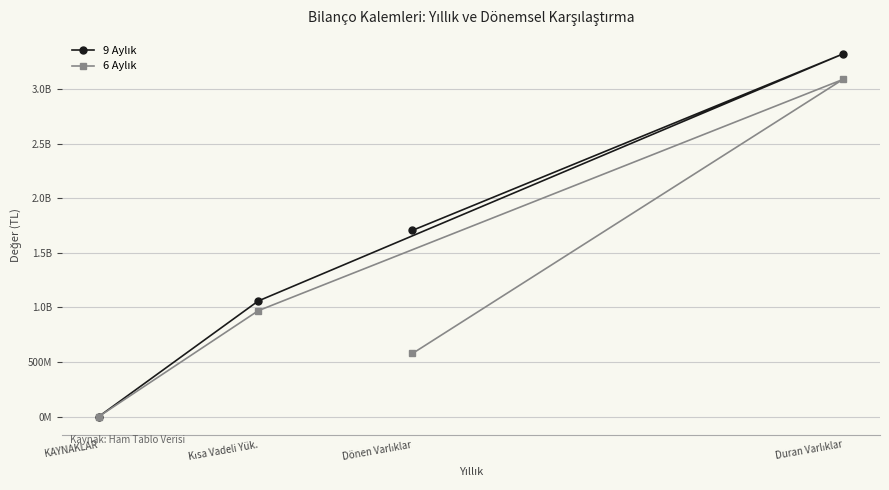

At which label does 9 Aylık first exceed 1706548397?

Duran Varlıklar